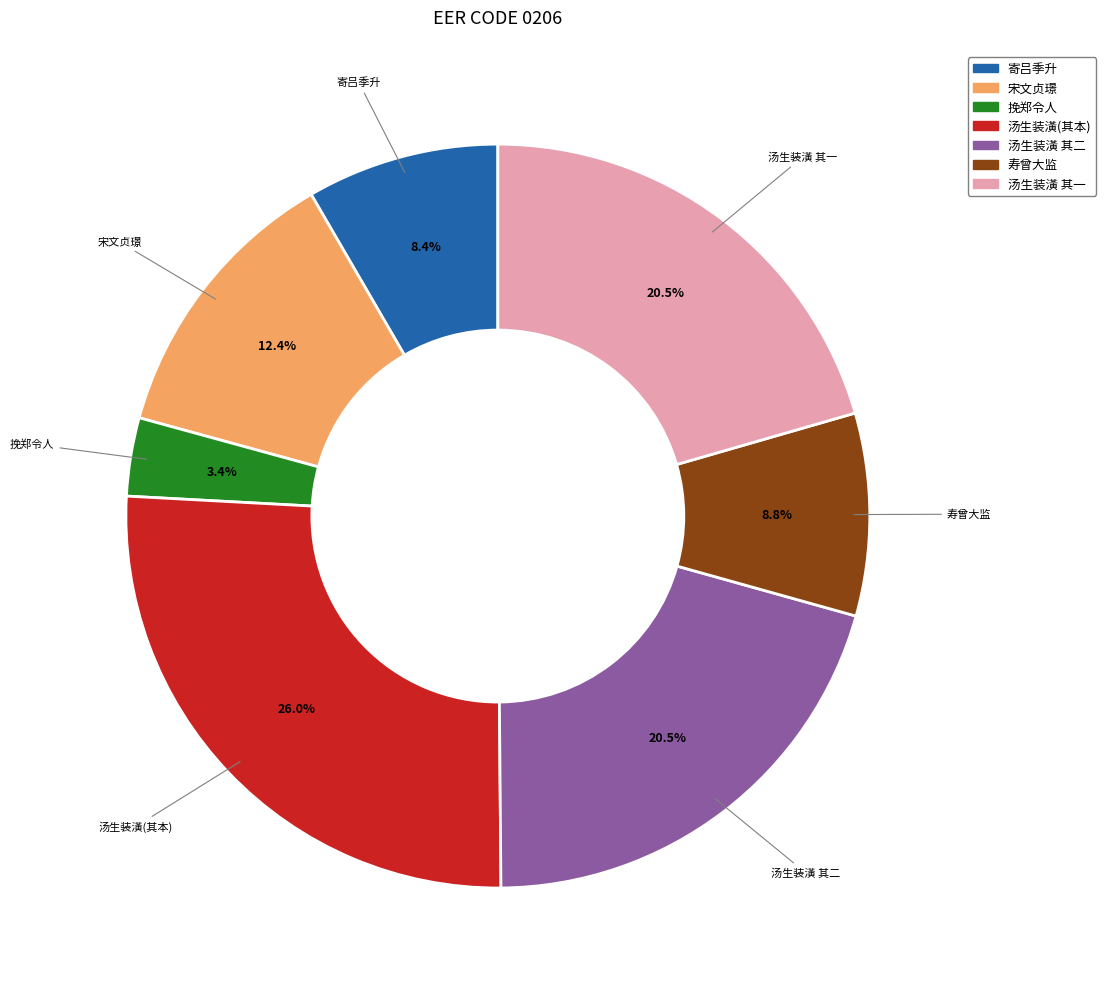

To the nearest percent, what is the average slice percentage?

14%